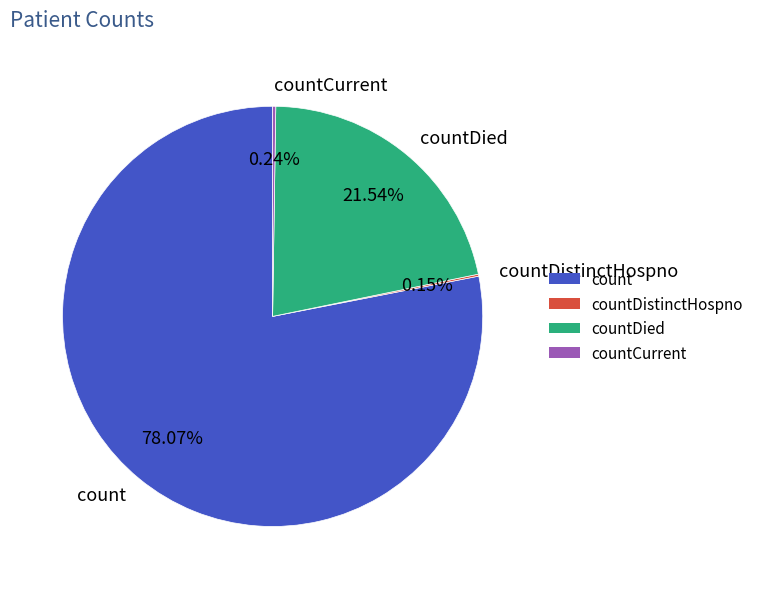

What is the majority slice?

count